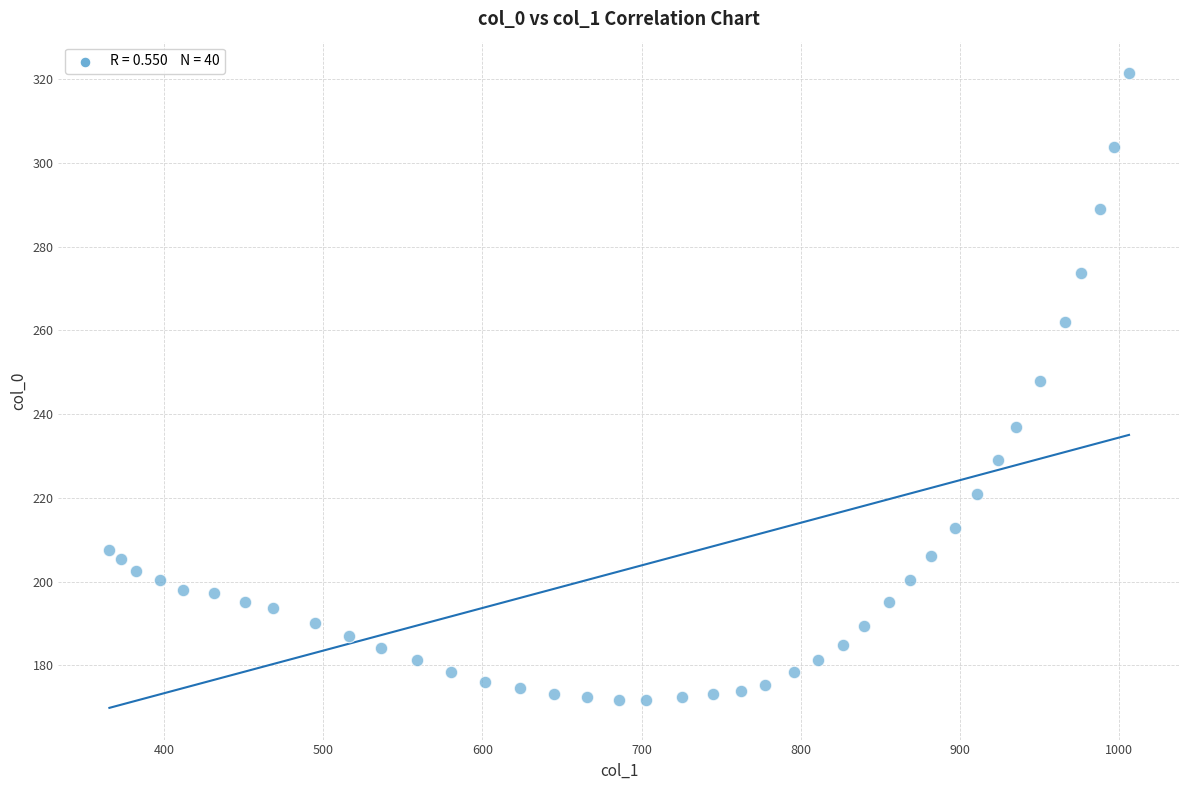

What Y value in the scatter plot is closest to 246?

248.0